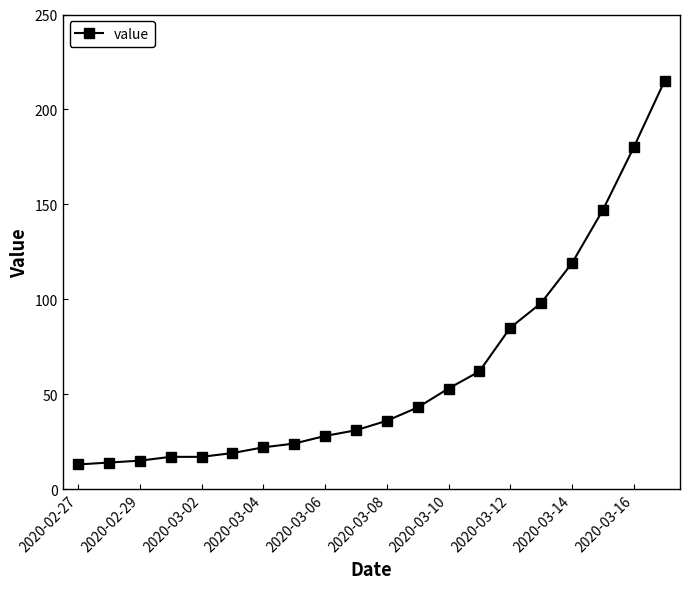

What is the difference between the second highest and minimum values?

167